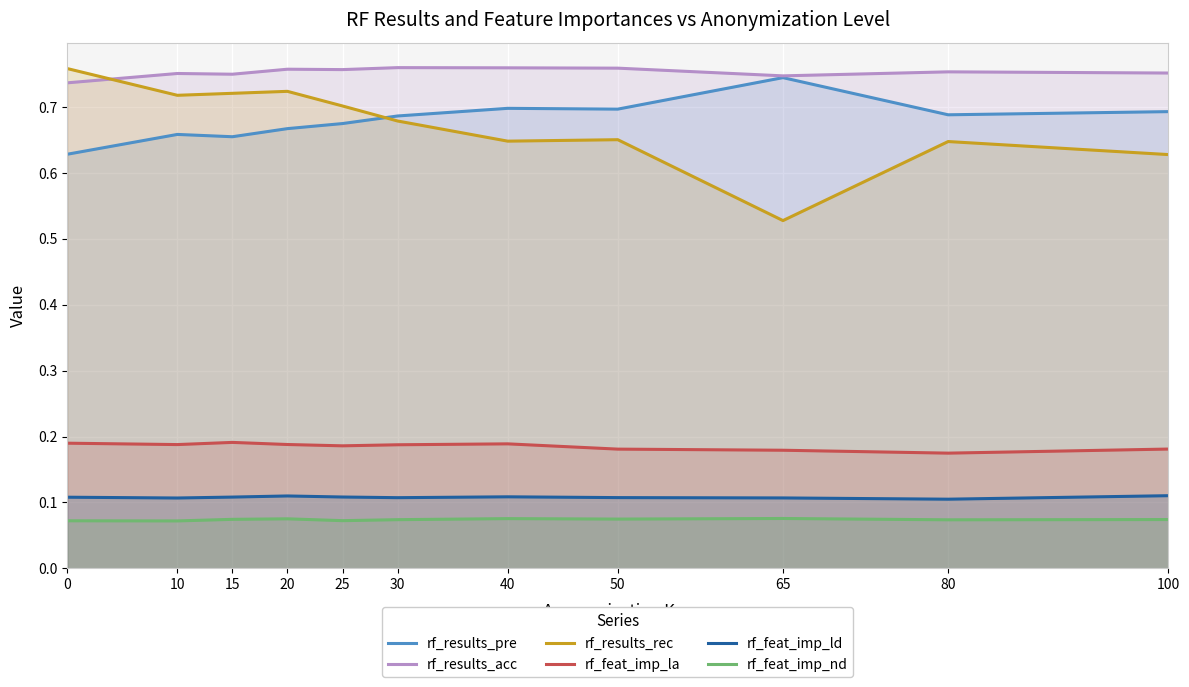

Reading left to right, extract all data points from this chart.

rf_results_pre: 0=0.6	10=0.7	15=0.7	20=0.7	25=0.7	30=0.7	40=0.7	50=0.7	65=0.7	80=0.7	100=0.7
rf_results_acc: 0=0.7	10=0.8	15=0.8	20=0.8	25=0.8	30=0.8	40=0.8	50=0.8	65=0.7	80=0.8	100=0.8
rf_results_rec: 0=0.8	10=0.7	15=0.7	20=0.7	25=0.7	30=0.7	40=0.6	50=0.7	65=0.5	80=0.6	100=0.6
rf_feat_imp_la: 0=0.2	10=0.2	15=0.2	20=0.2	25=0.2	30=0.2	40=0.2	50=0.2	65=0.2	80=0.2	100=0.2
rf_feat_imp_ld: 0=0.1	10=0.1	15=0.1	20=0.1	25=0.1	30=0.1	40=0.1	50=0.1	65=0.1	80=0.1	100=0.1
rf_feat_imp_nd: 0=0.1	10=0.1	15=0.1	20=0.1	25=0.1	30=0.1	40=0.1	50=0.1	65=0.1	80=0.1	100=0.1